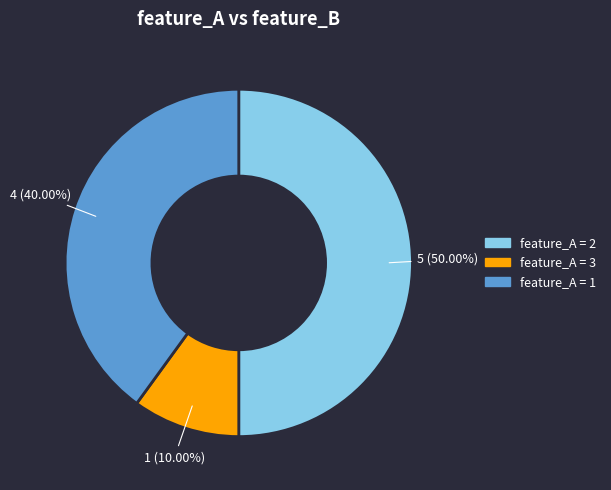

What is the ratio of the value at feature_A = 1 to the value at feature_A = 3?

4.0